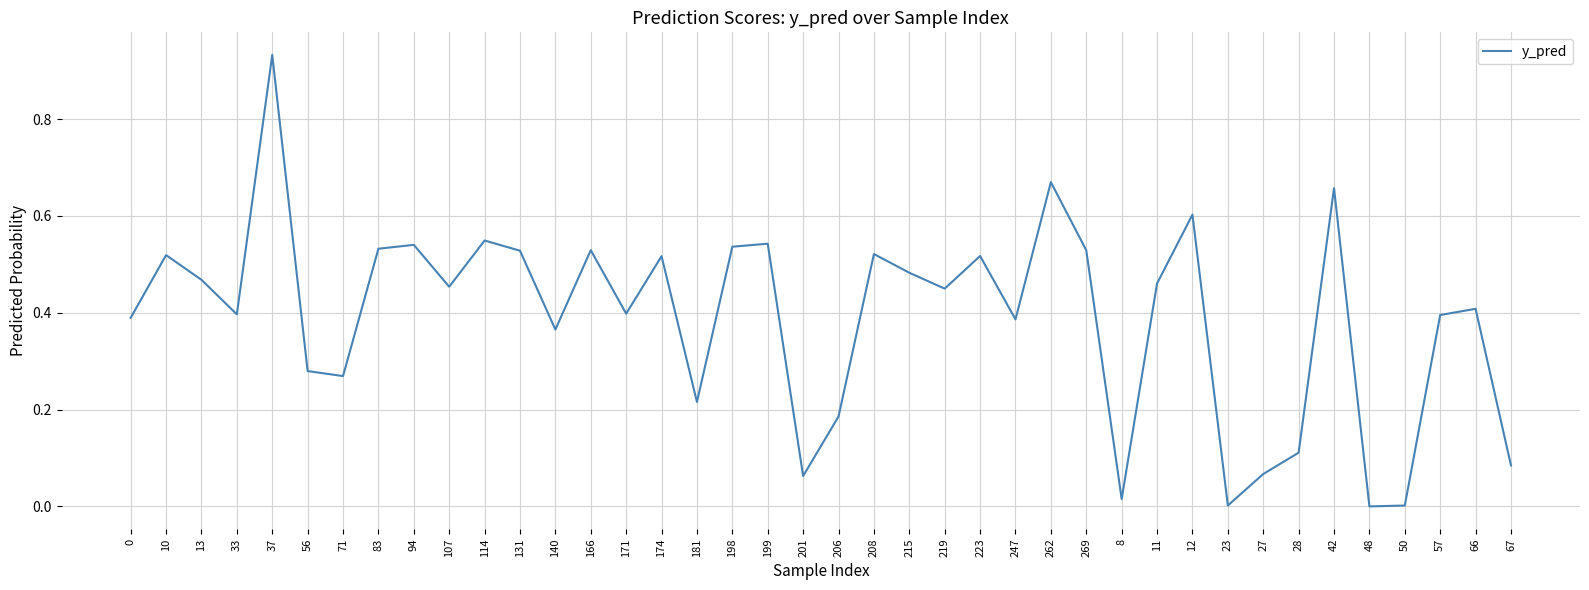

How many interior local valleys (lower than both neighbors) does the data have?

12